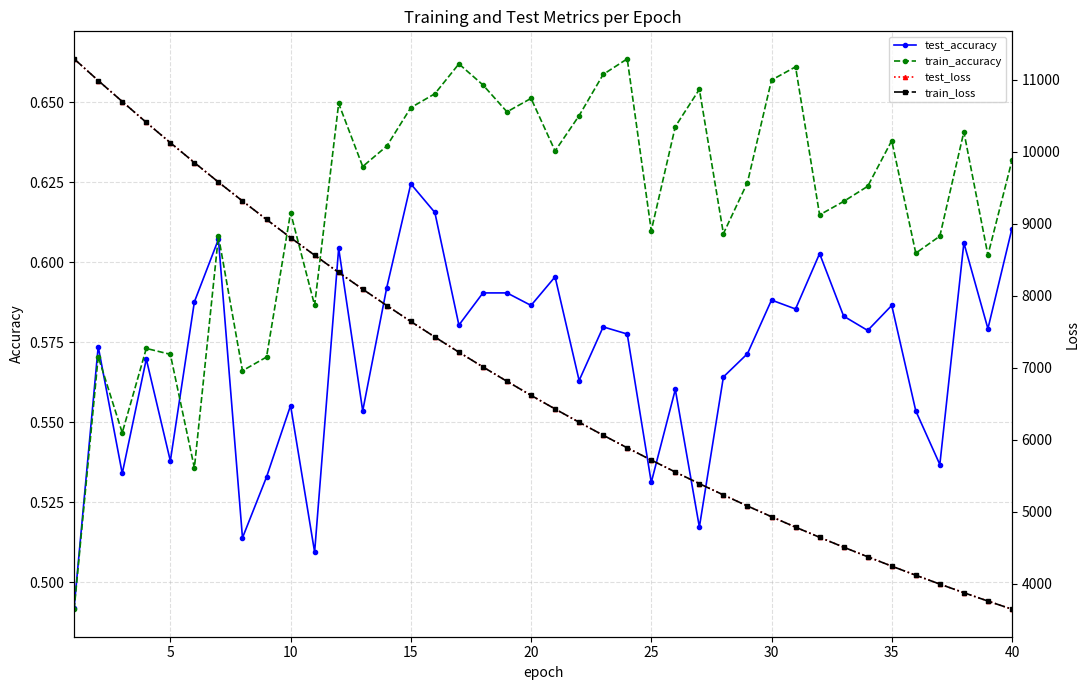

What are all the series names shown in the legend?

test_accuracy, train_accuracy, test_loss, train_loss